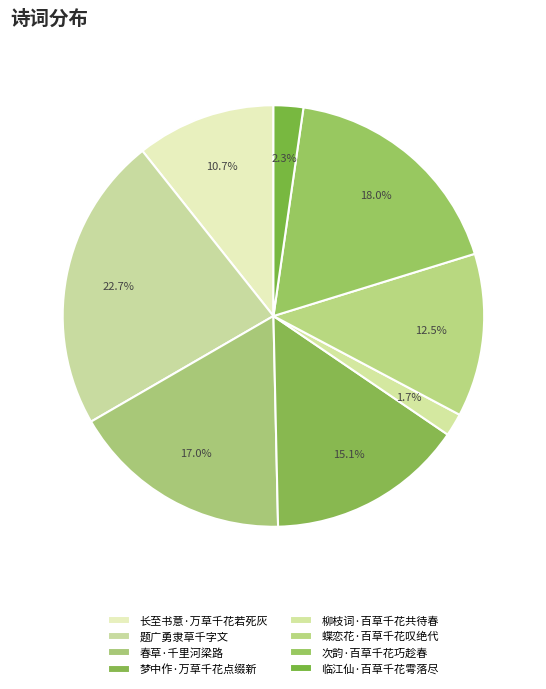

How many segments does this pie chart have?

8